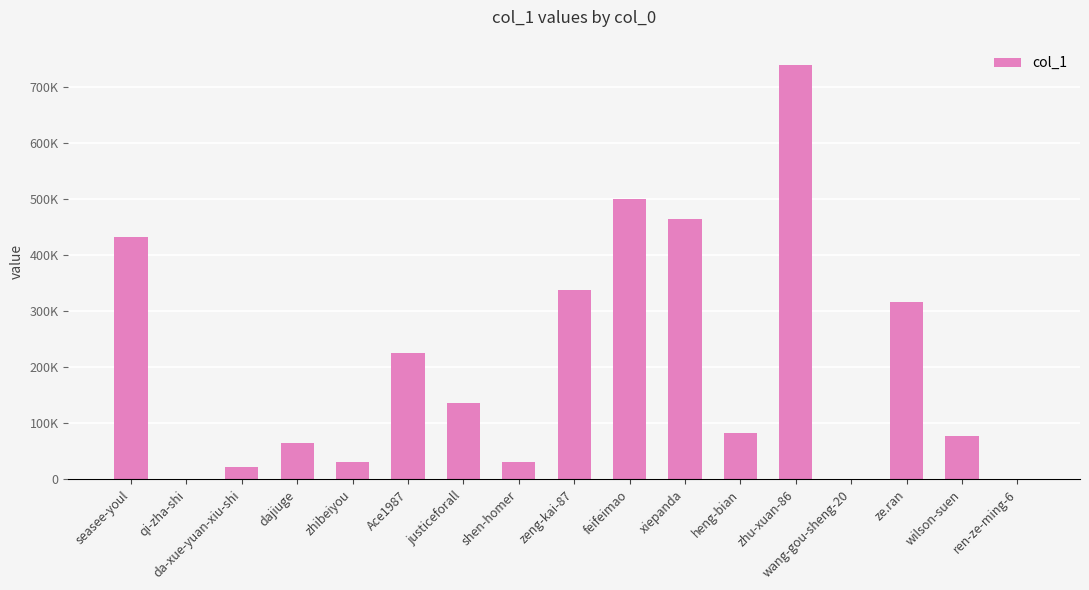

Are the bars horizontal?

No